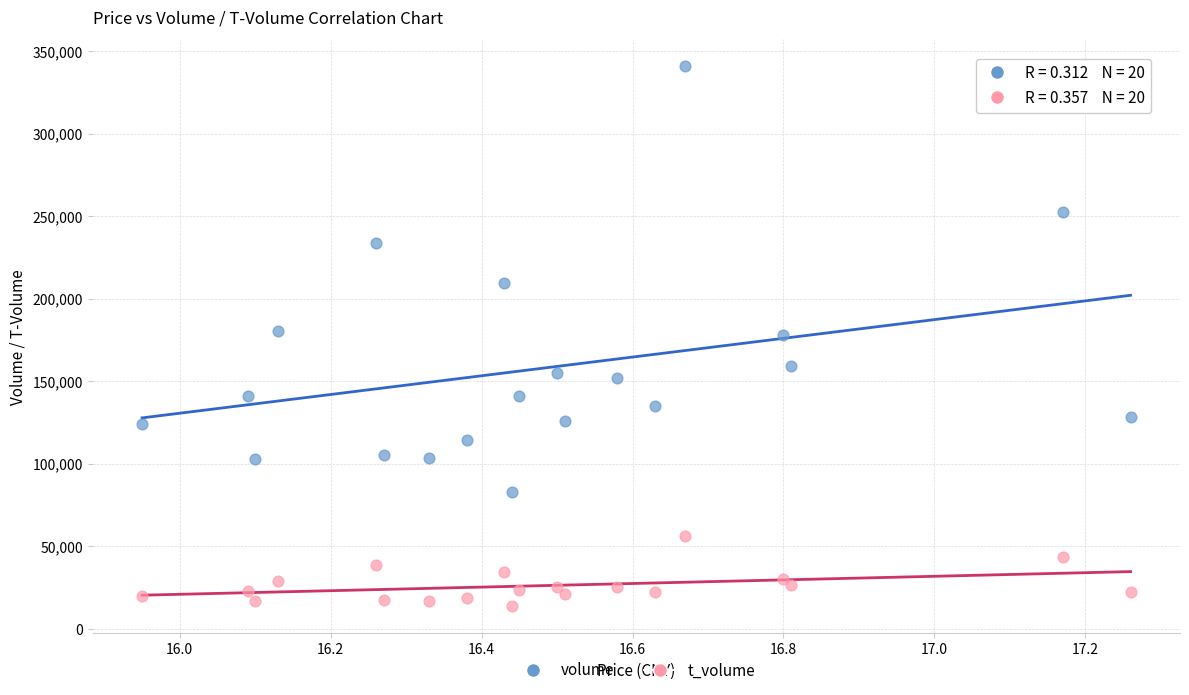

Which series contains the lowest Y value?

t_volume